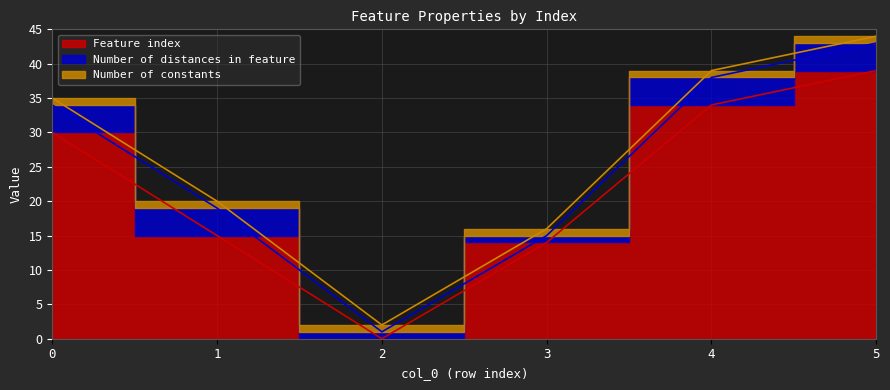

Which series changed the most between 2 and 3?

Feature index